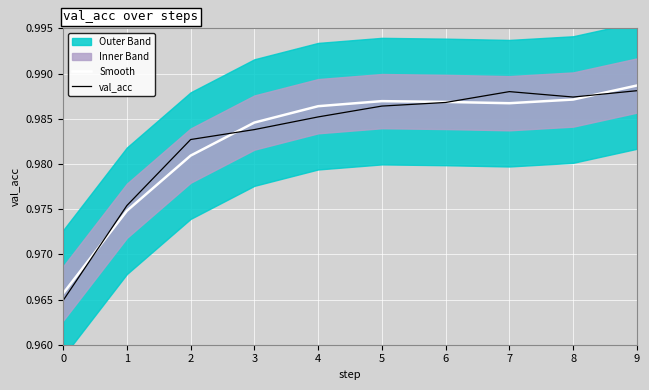

True or false: val_acc has more than 0 interior local peaks.

True